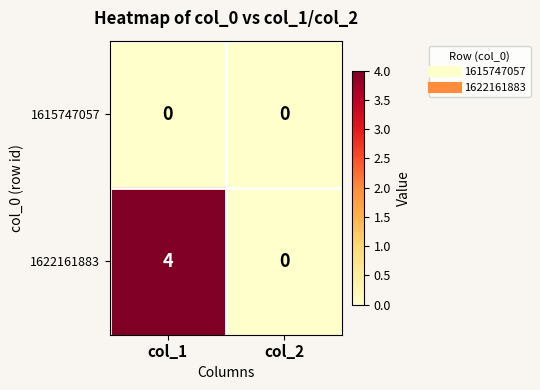

What is the sum of all 1622161883 values?

4